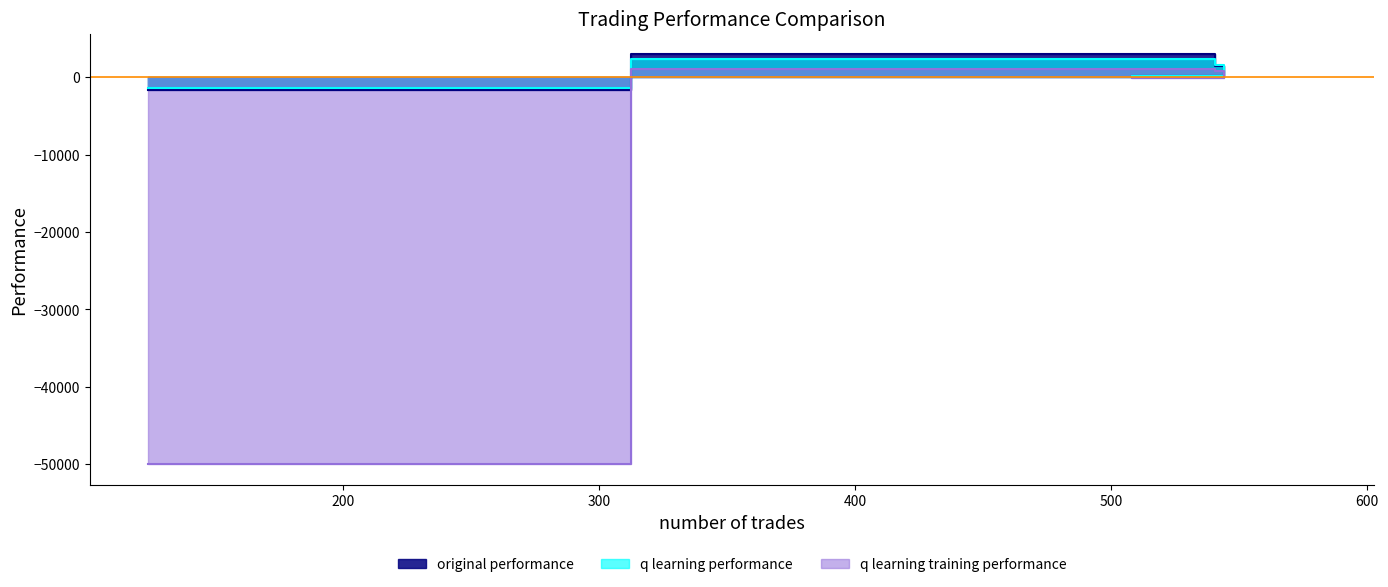

What is the sum of all original performance values?

2945.6